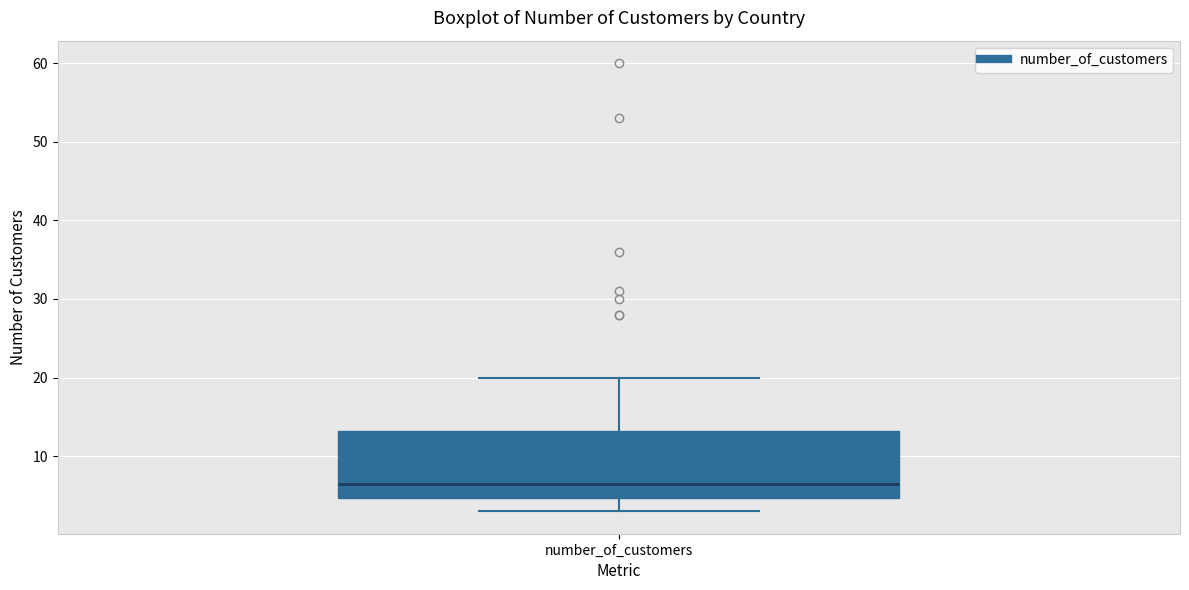

Read this box plot against the y-axis: the position of the median line, the range covered by the box, and the ends of both whiskers. The values are not printed on the chart, so give them approximately, as read against the axis.

median 7, box 5 to 13, whiskers 3 to 20